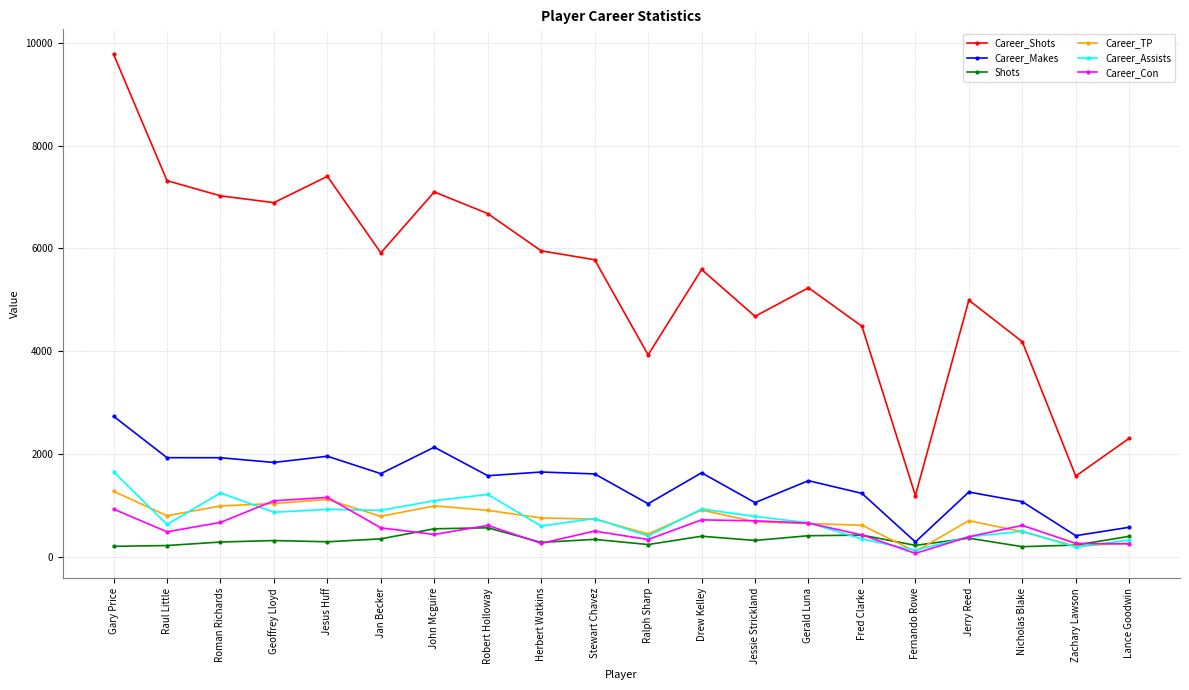

True or false: Career_Assists has more than 1 interior local peaks.

True